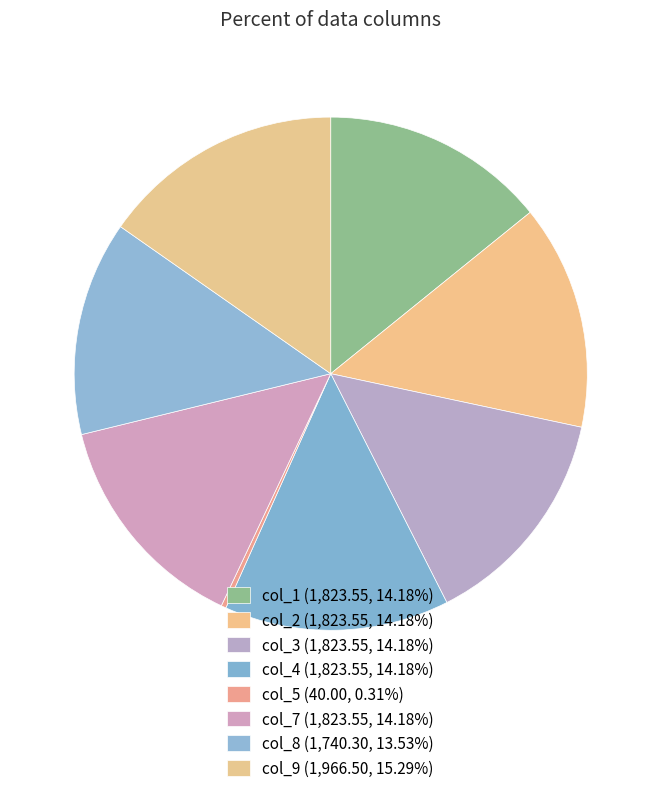

Does any single category account for the majority?

No